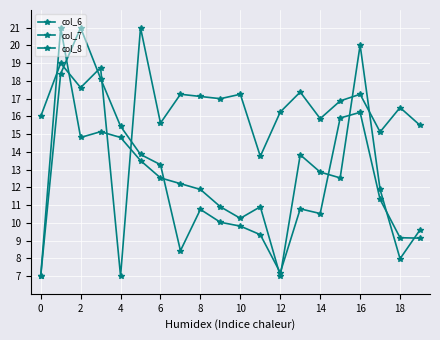

How many series are shown in this chart?

3